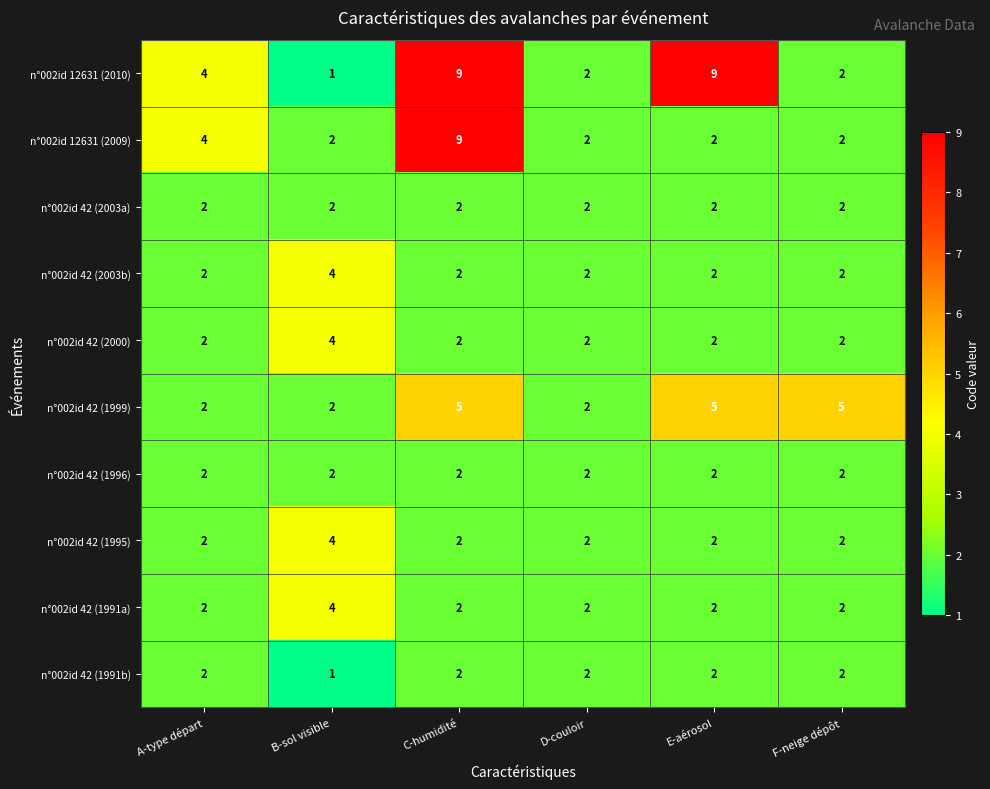

The value of n°002id 42 (2003b) at E-aérosol is 2. True or false?

True